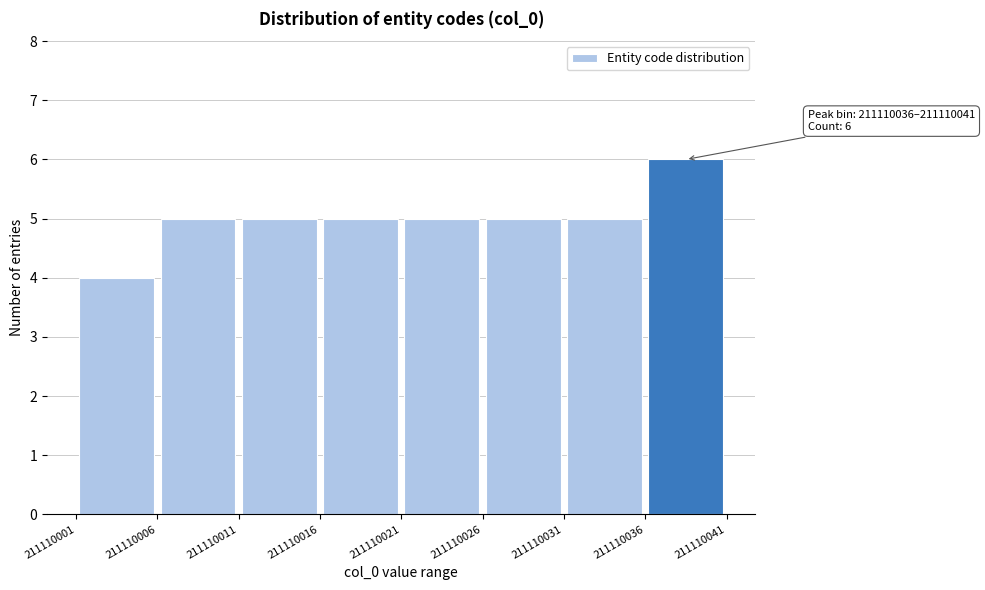

Over which range of the x-axis is the bar tallest?

211110036 to 211110041